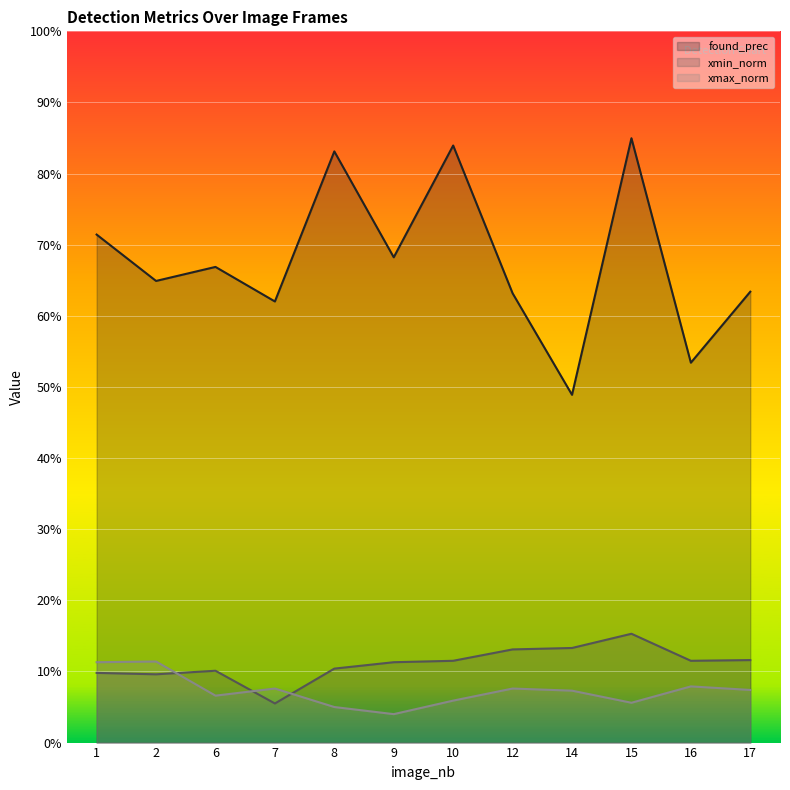

What are all the series names shown in the legend?

found_prec, xmin_norm, xmax_norm